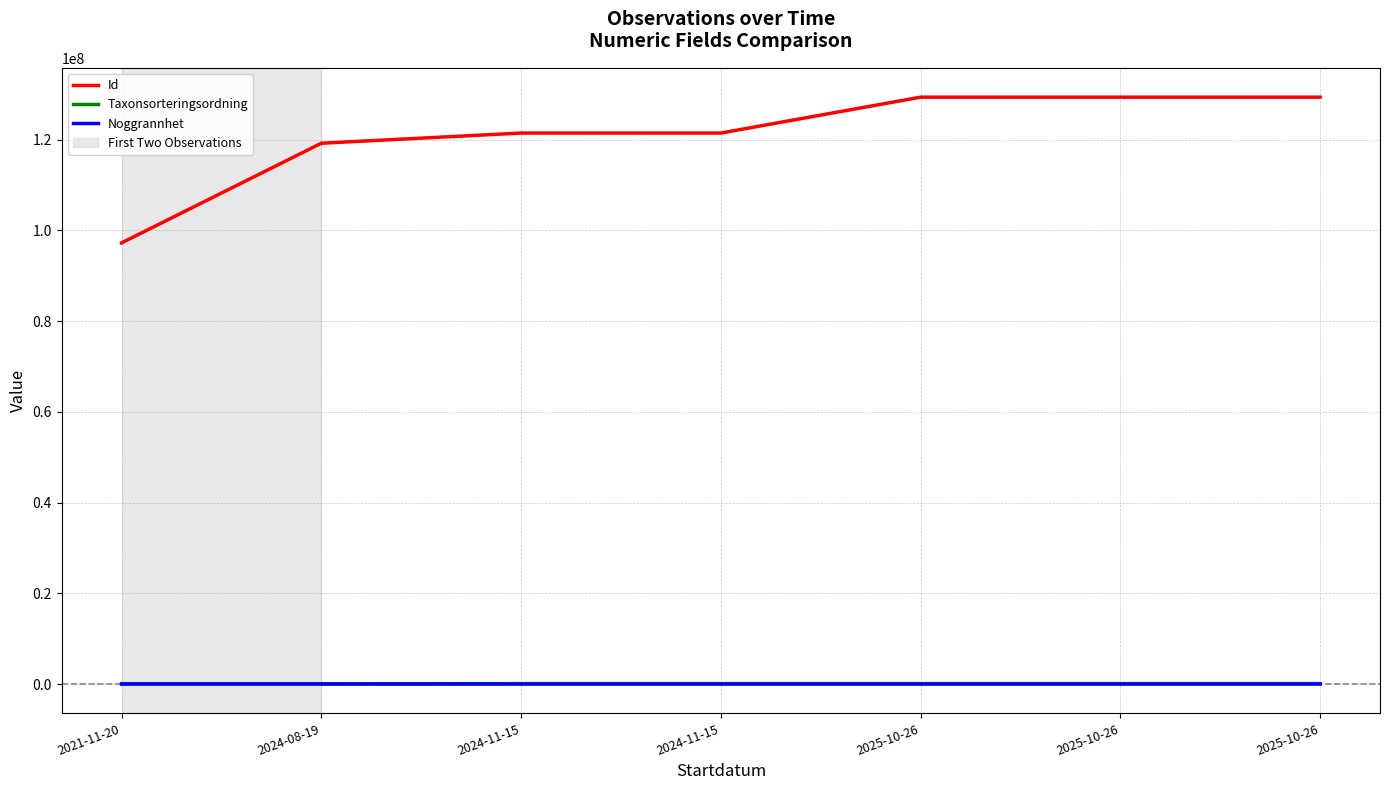

How many lines are shown in the chart?

3